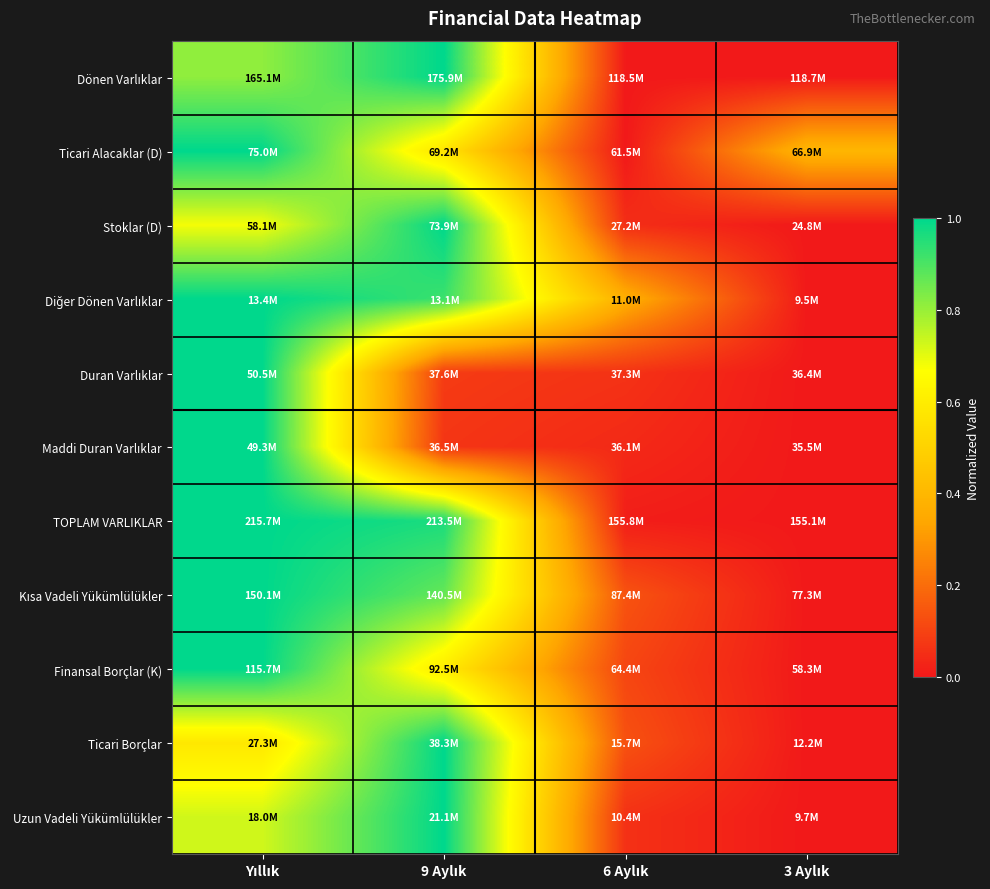

Which label corresponds to the largest value in the chart?

9 Aylık